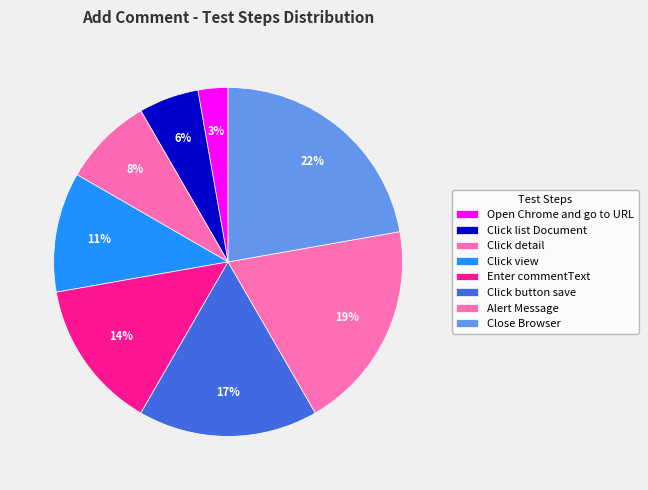

Which category has the biggest portion of the pie?

Close Browser